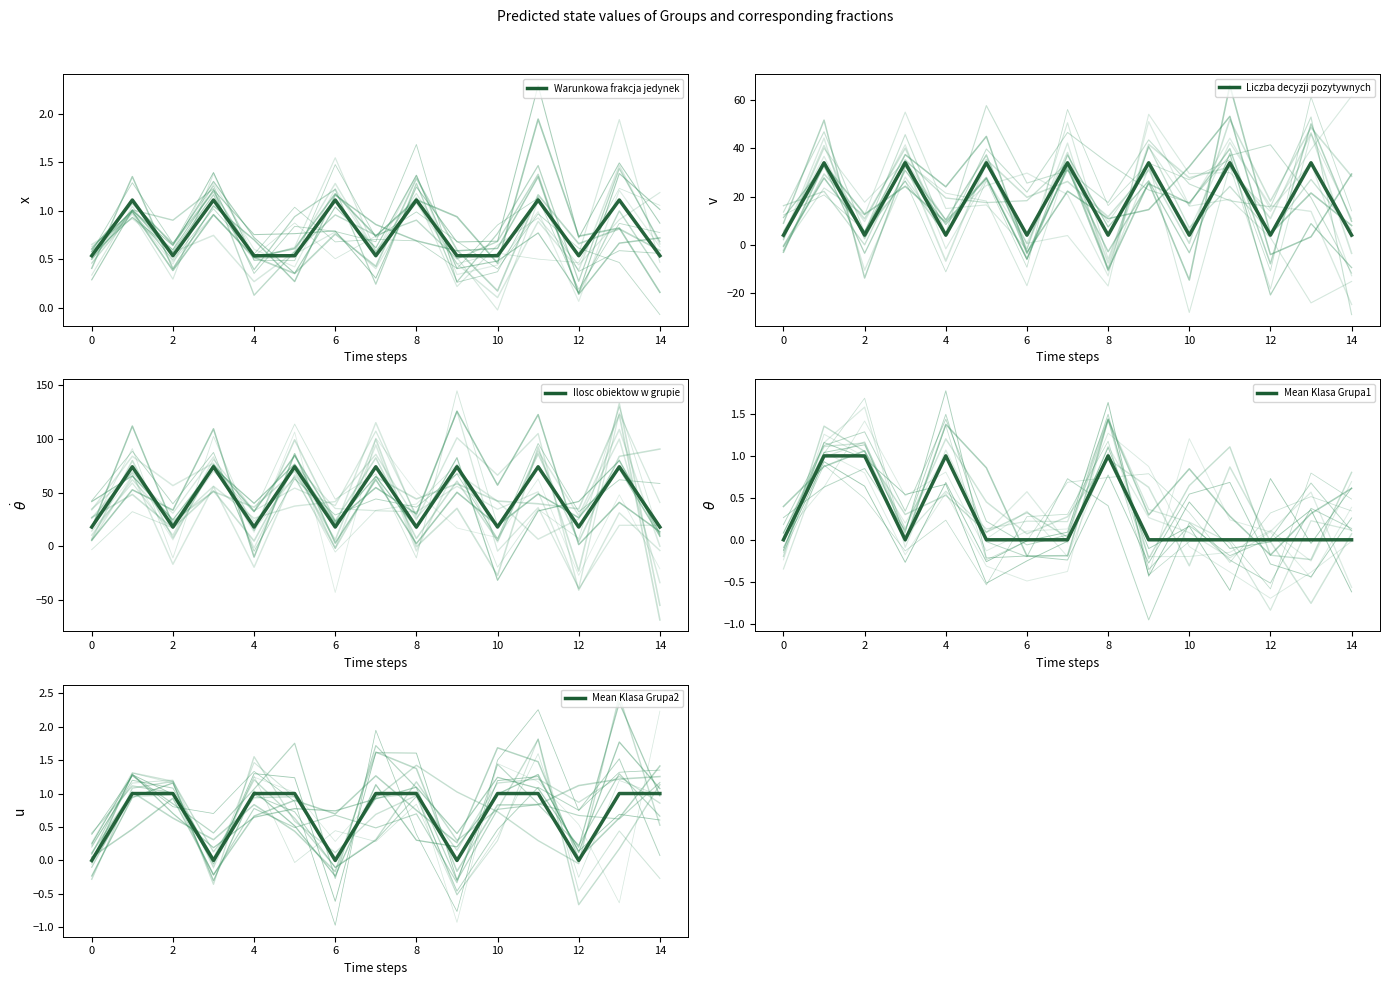

What is the sum of the Warunkowa frakcja jedynek values at 9 and 0?

1.1